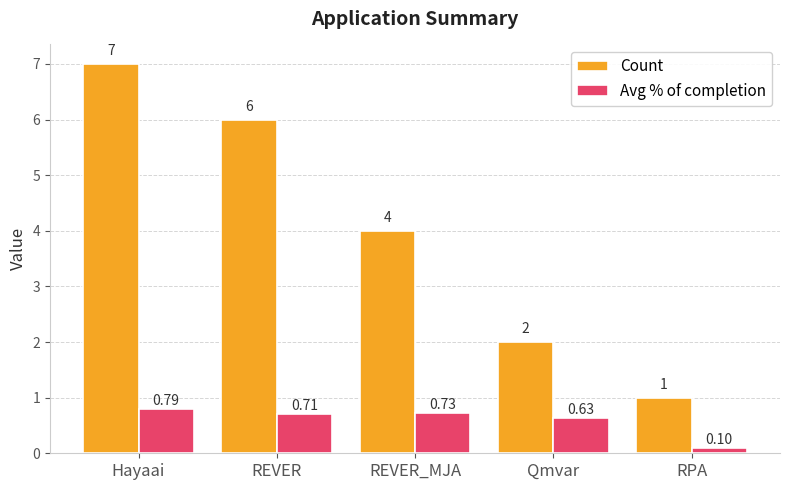

What is the average value of the Count series?

4.0